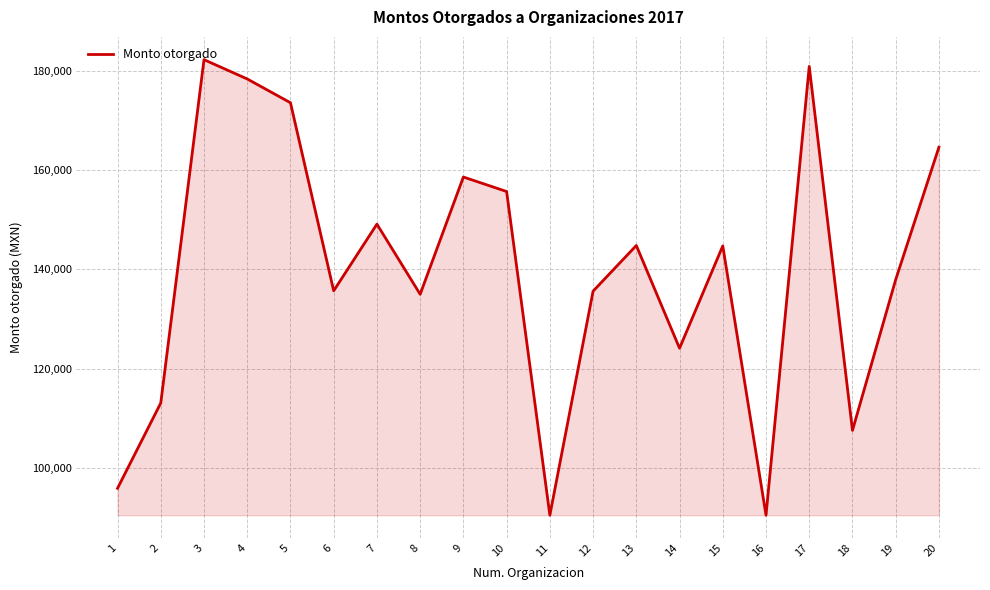

At which category does the chart reach its peak across all series?

3